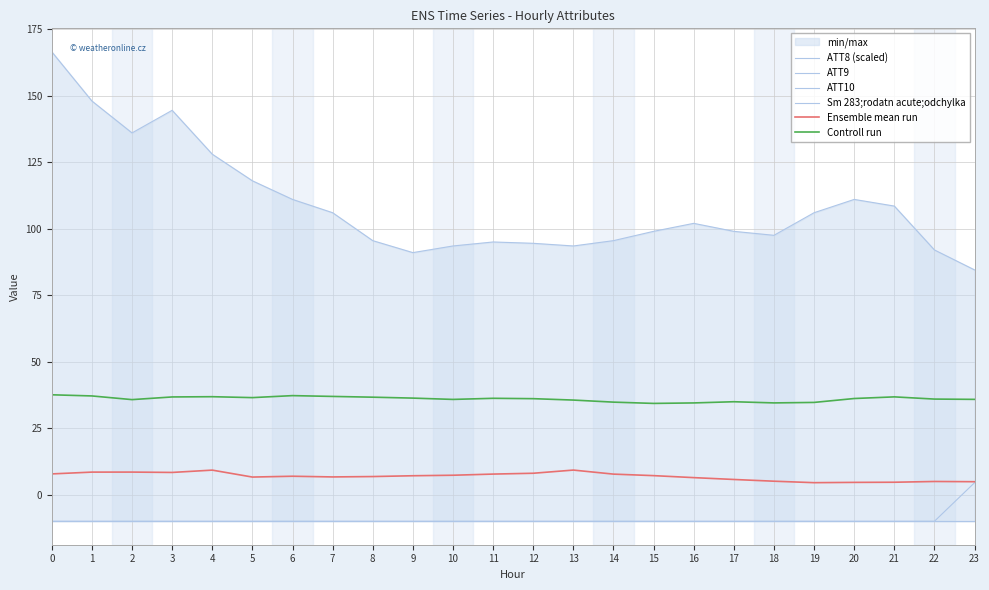

True or false: ATT10 has a value of -10.0 at 13.

True